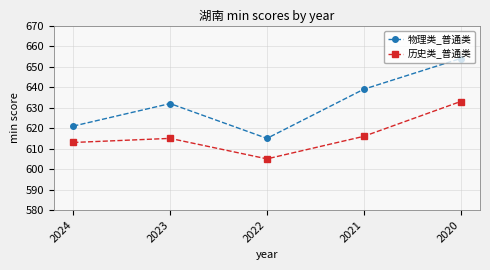

At which label does 物理类_普通类 reach its peak?

2020